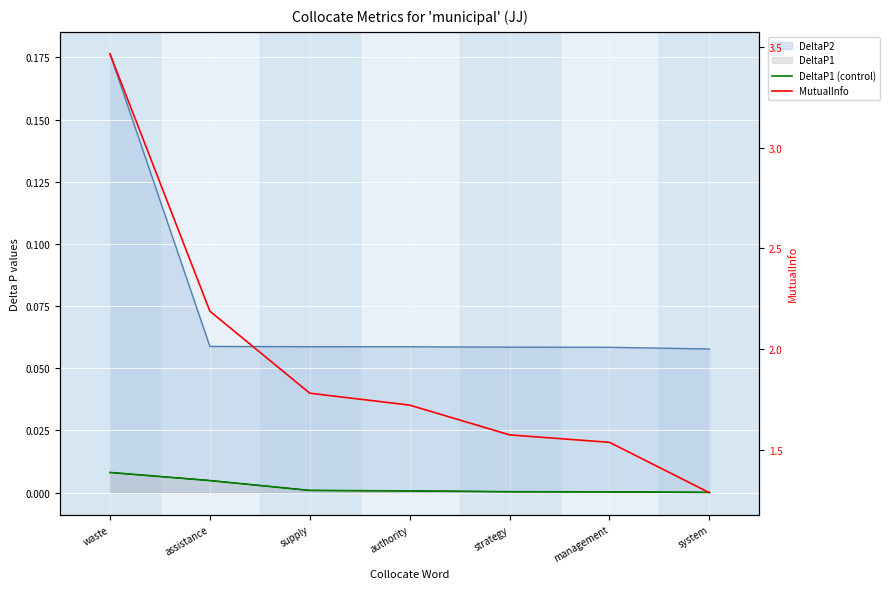

What position from the left is strategy?

5